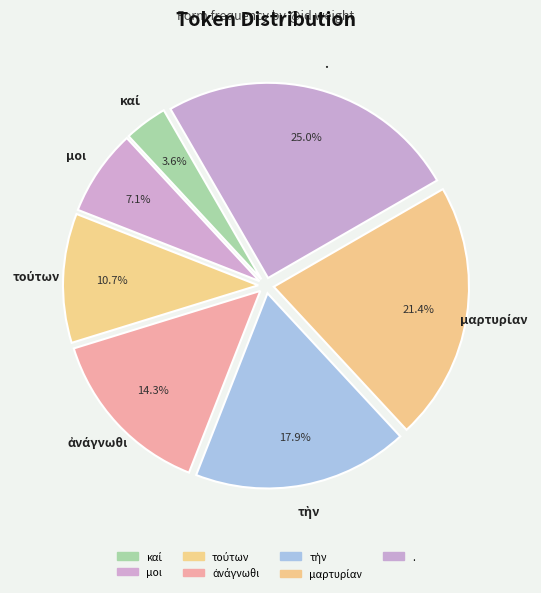

To the nearest percent, what is the difference between the καί and μαρτυρίαν slice percentages?

18%